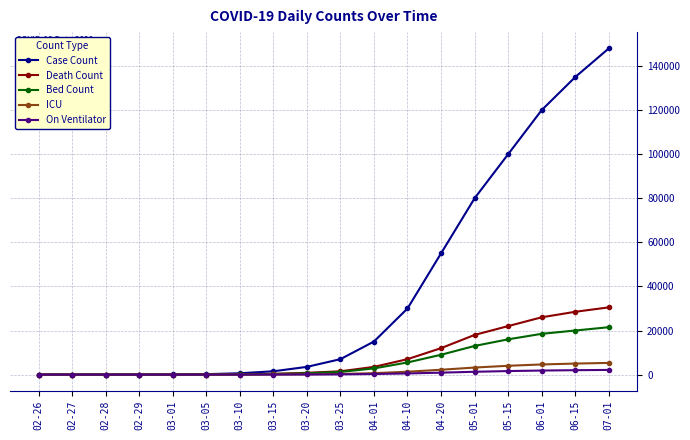

Which series has the widest spread of values?

Case Count